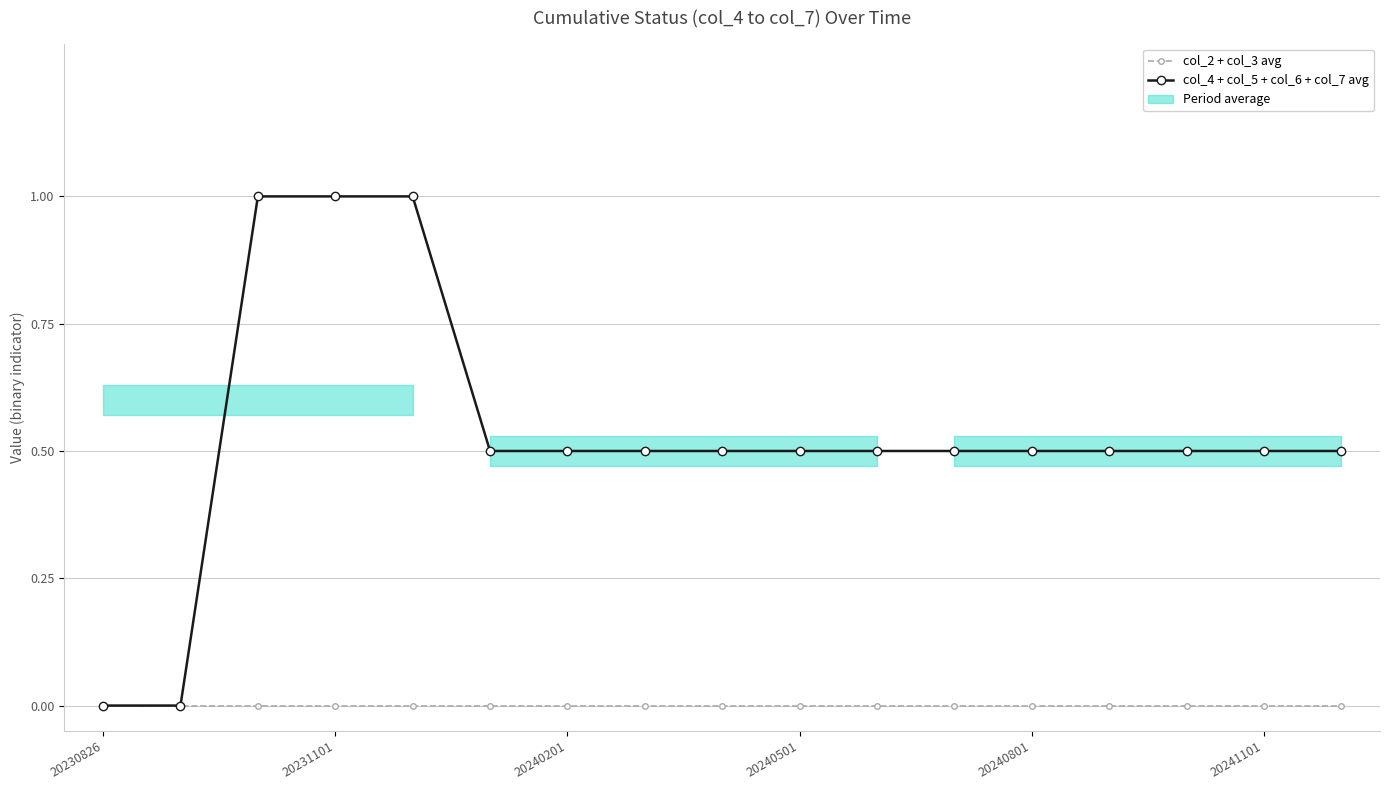

True or false: col_4 + col_5 + col_6 + col_7 avg has more than 1 points higher than both neighbors.

False